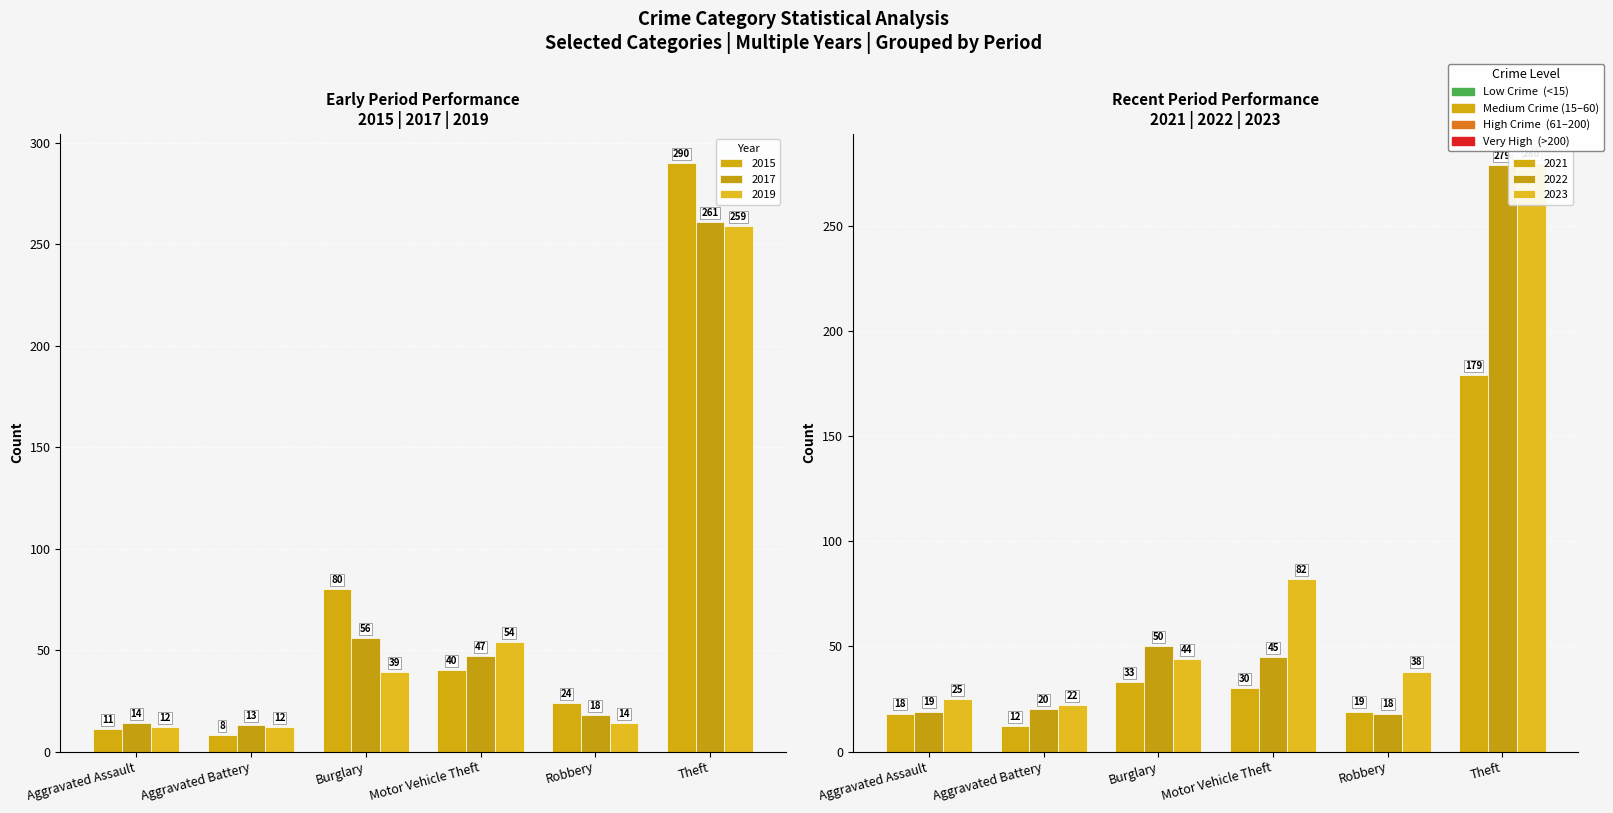

Read the 2019 value at Burglary, to the nearest 5.

40